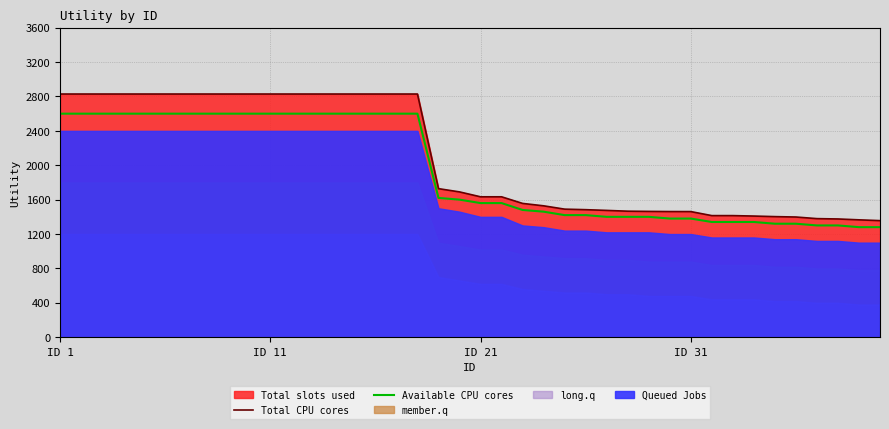

At which category is the sum across all series the highest?

ID 1